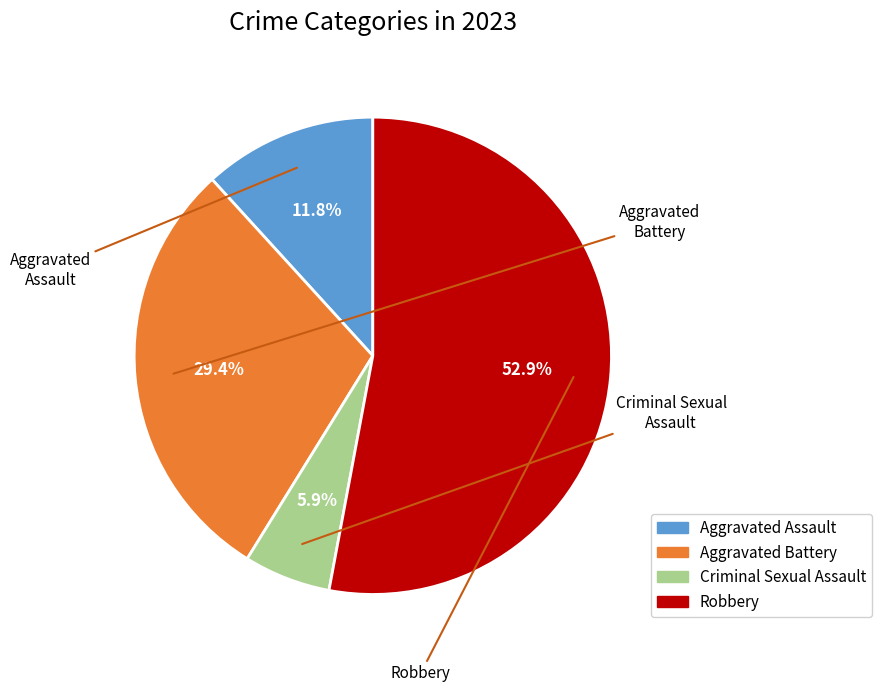

How many segments does this pie chart have?

4